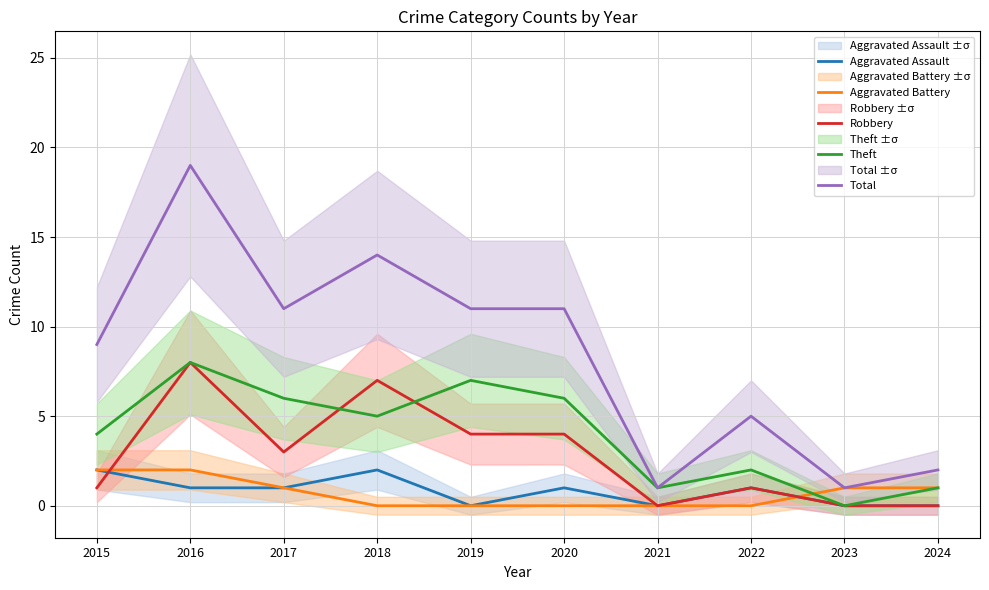

Does the chart display data point markers on the line(s)?

No